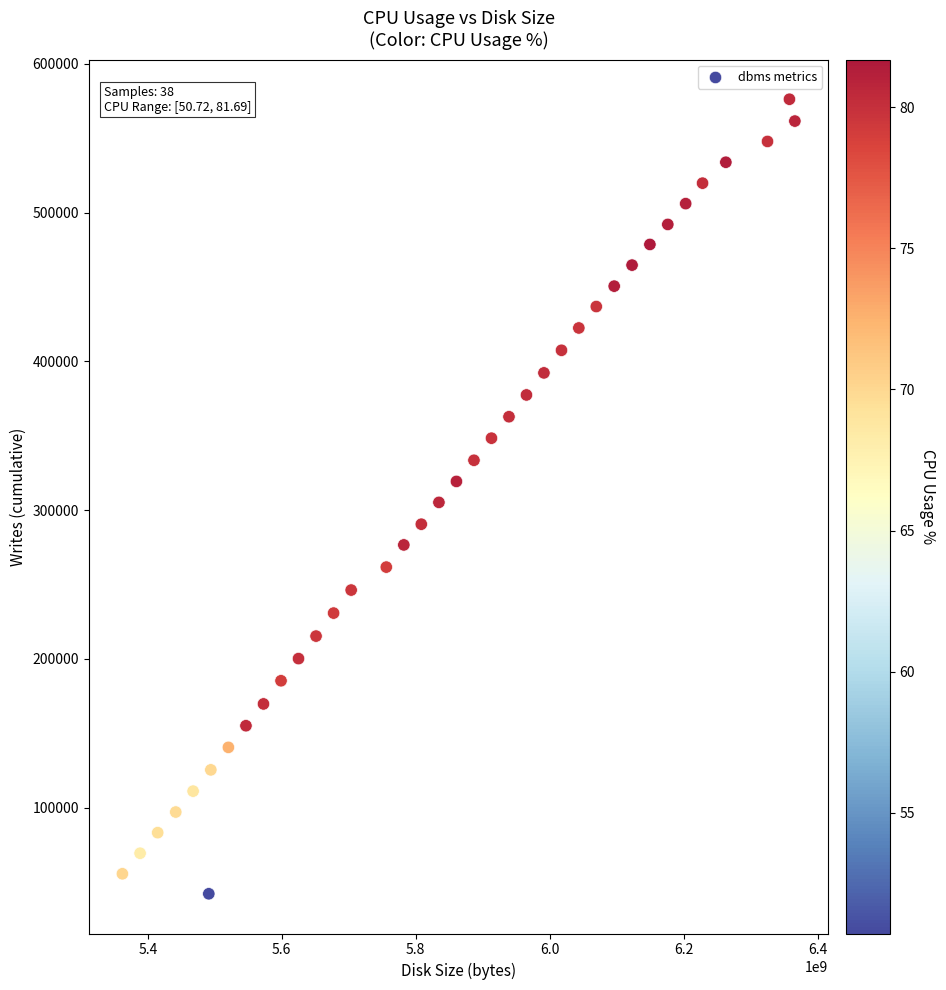

What is the range of Y values (max minus min)?

533997